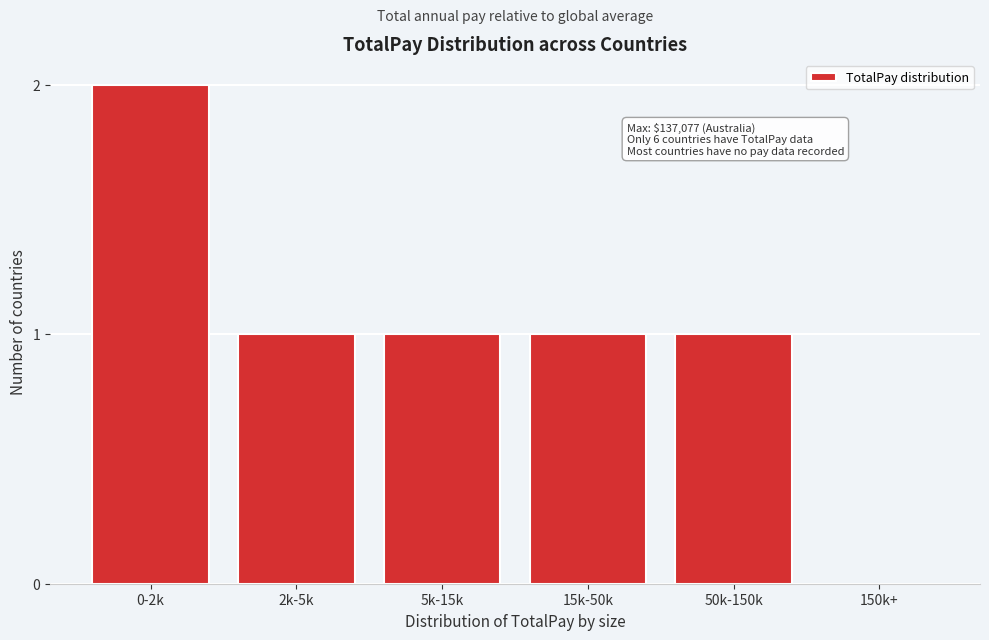

Reading left to right, what are all the values shown in this chart?

0-2k=2	2k-5k=1	5k-15k=1	15k-50k=1	50k-150k=1	150k+=0